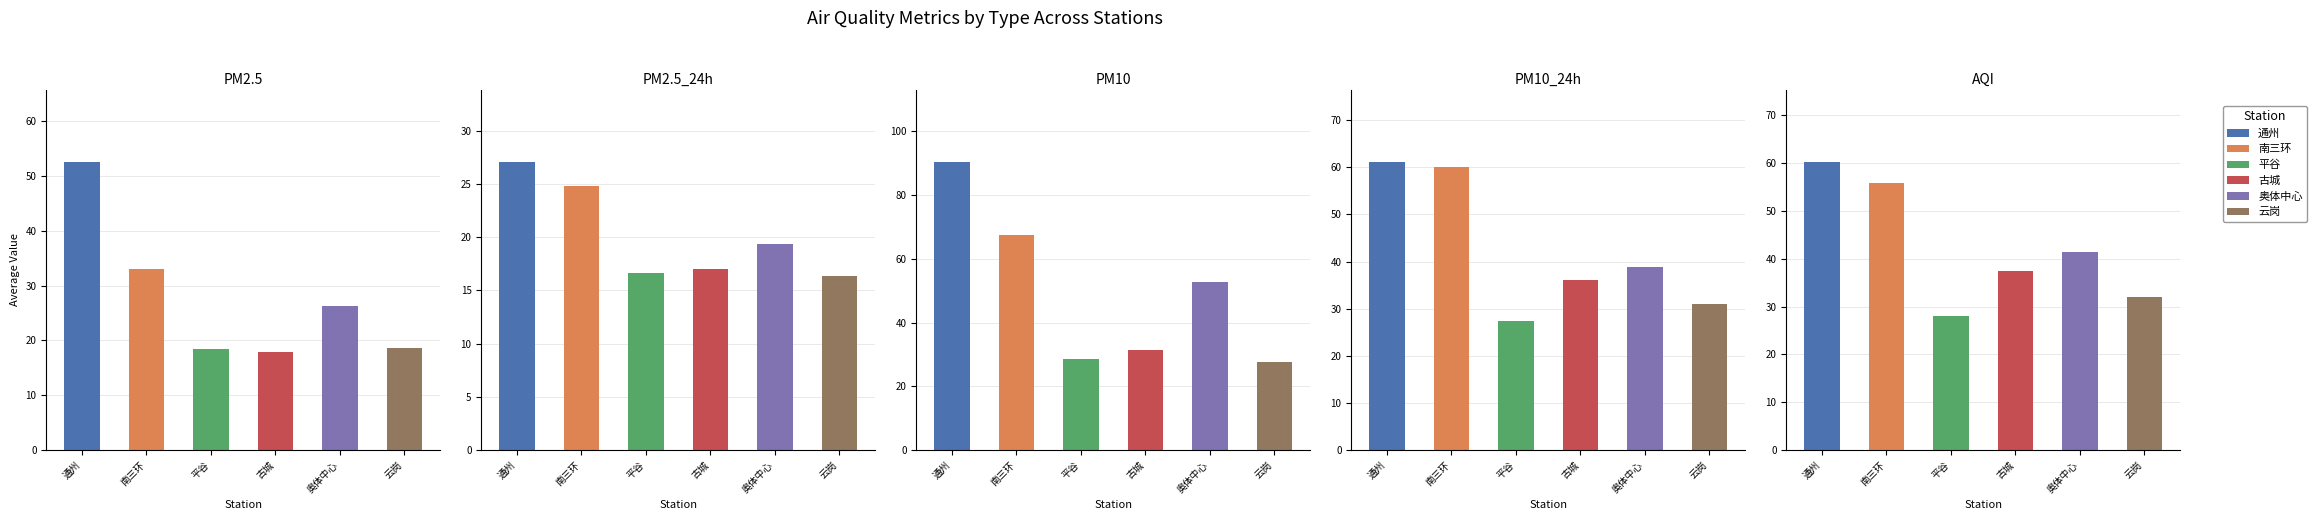

At which category does the chart reach its peak across all series?

PM10